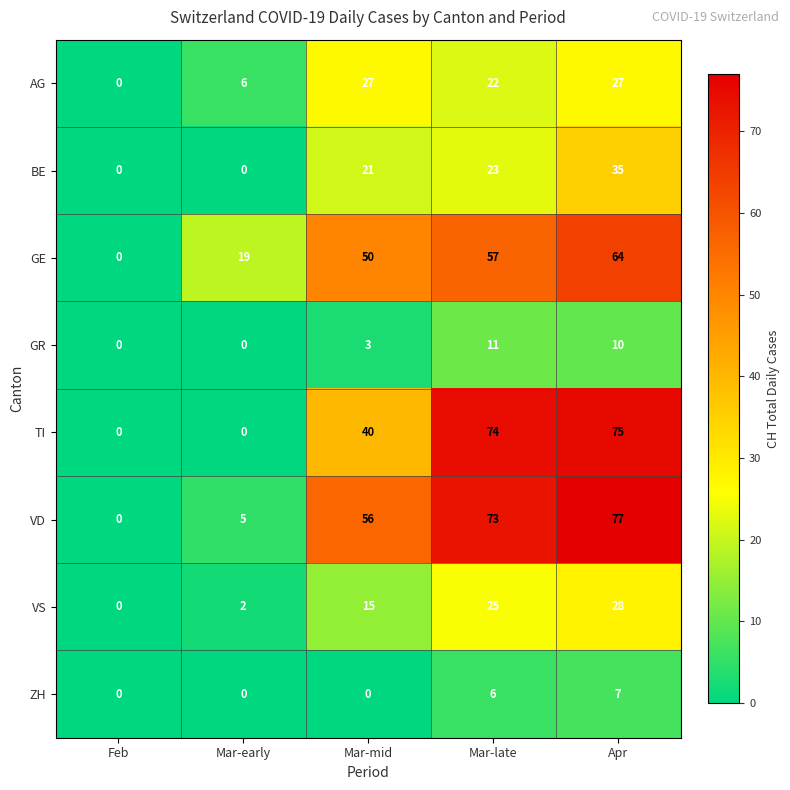

The ZH series shows 0 at Feb. True or false?

True